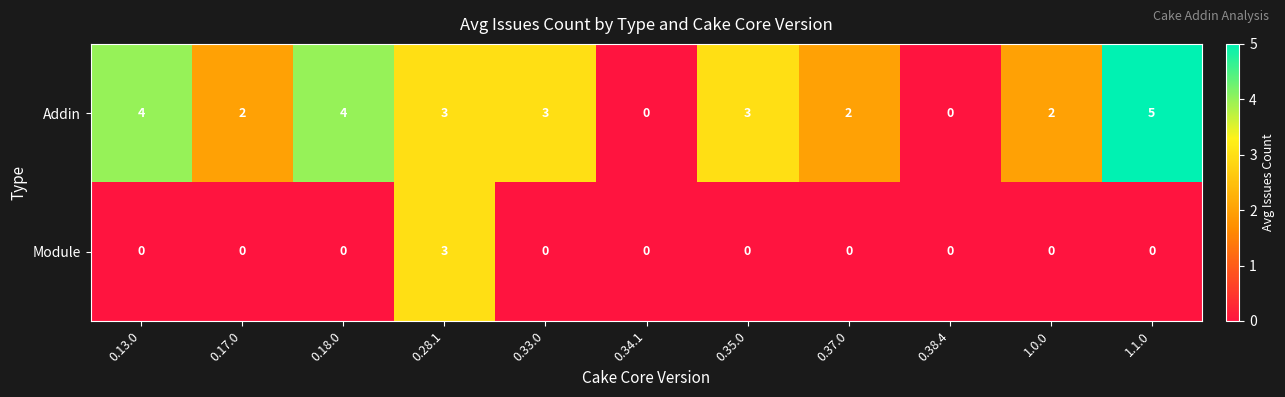

Reading left to right, transcribe all the data shown in this chart.

Addin: 0.13.0=4	0.17.0=2	0.18.0=4	0.28.1=3	0.33.0=3	0.34.1=0	0.35.0=3	0.37.0=2	0.38.4=0	1.0.0=2	1.1.0=5
Module: 0.13.0=0	0.17.0=0	0.18.0=0	0.28.1=3	0.33.0=0	0.34.1=0	0.35.0=0	0.37.0=0	0.38.4=0	1.0.0=0	1.1.0=0